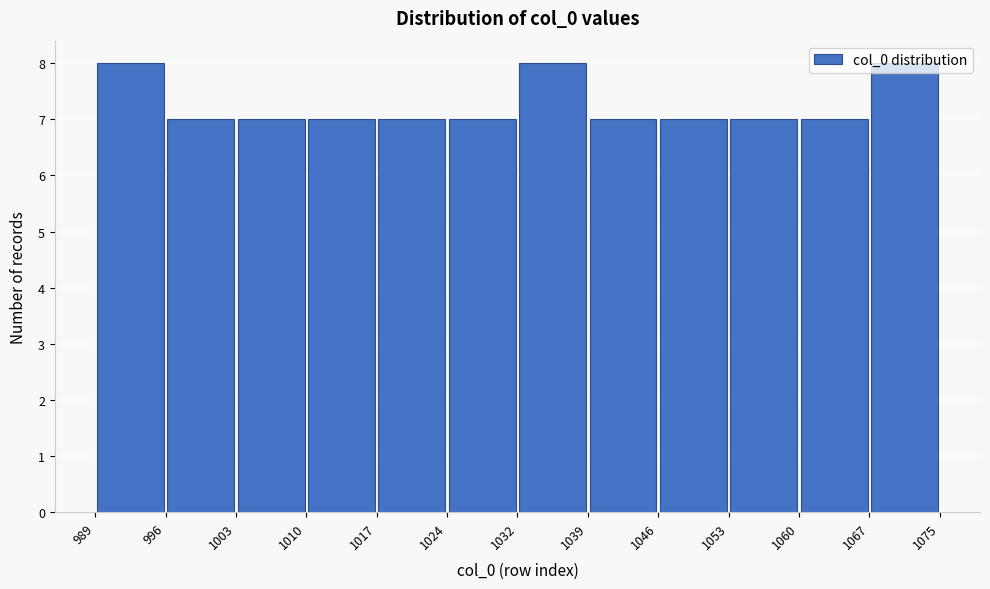

What is the height of the bar covering 1032 to 1039 on the x-axis? The values are not printed on the chart, so give them approximately, as read against the axis.

8